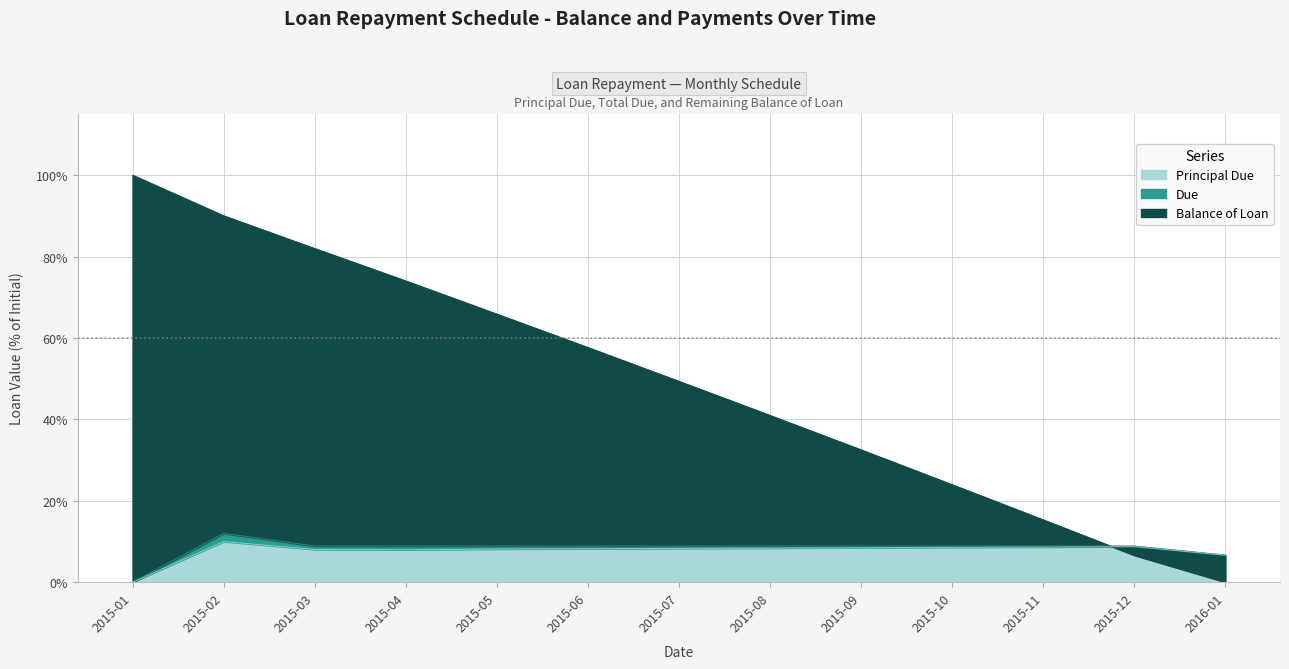

True or false: Principal Due has a value of 8.6 at 2015-10.

True